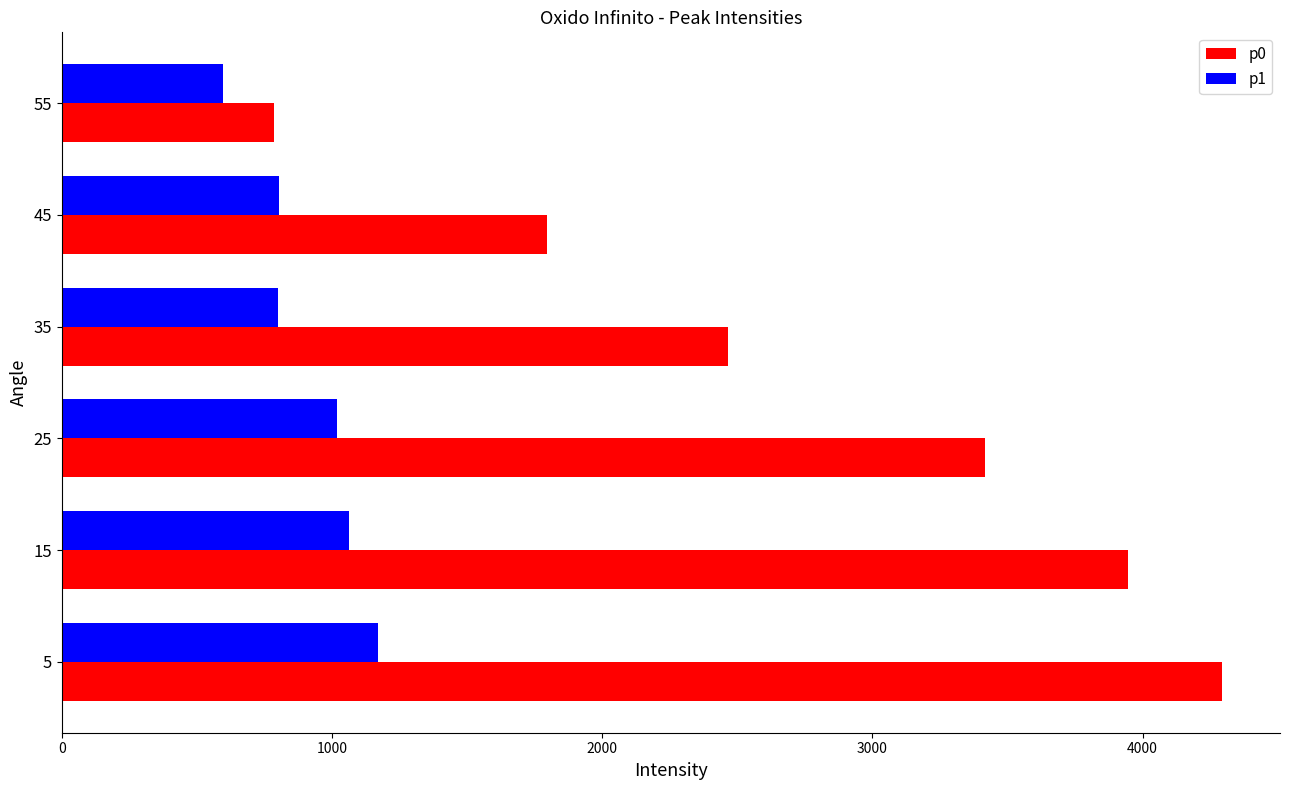

The value of p1 at 5 is 1168.1. True or false?

True